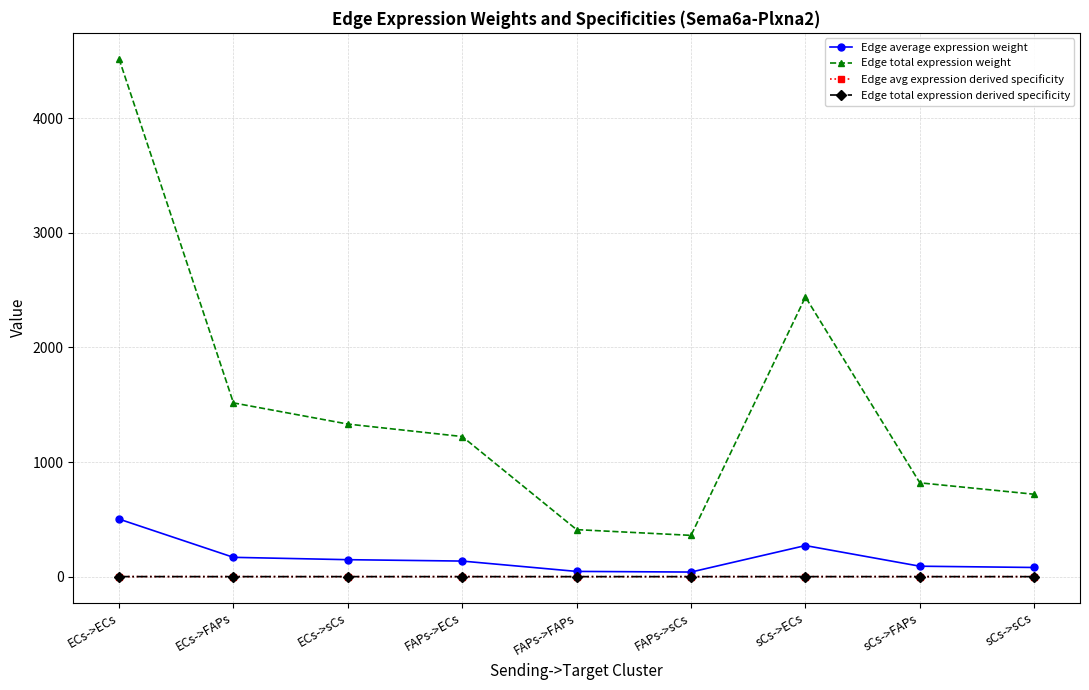

Does the chart have visible grid lines?

Yes